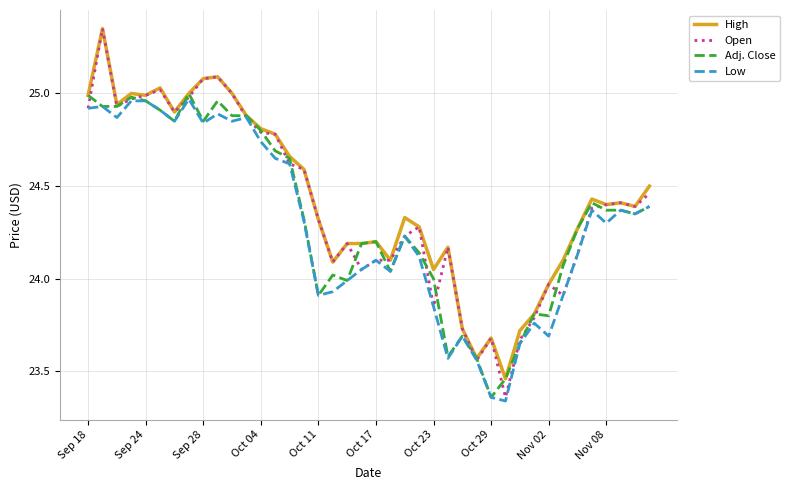

Which series has the largest range (max minus min)?

Open